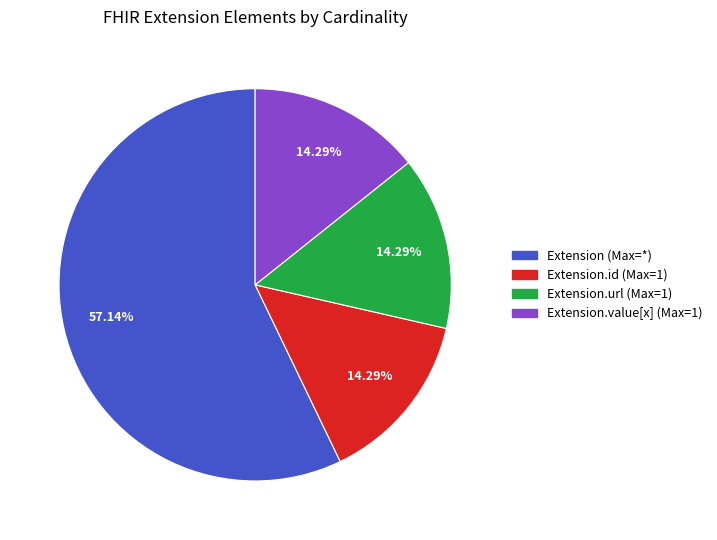

To the nearest percent, what is the difference between the largest and smallest slice percentages?

43%